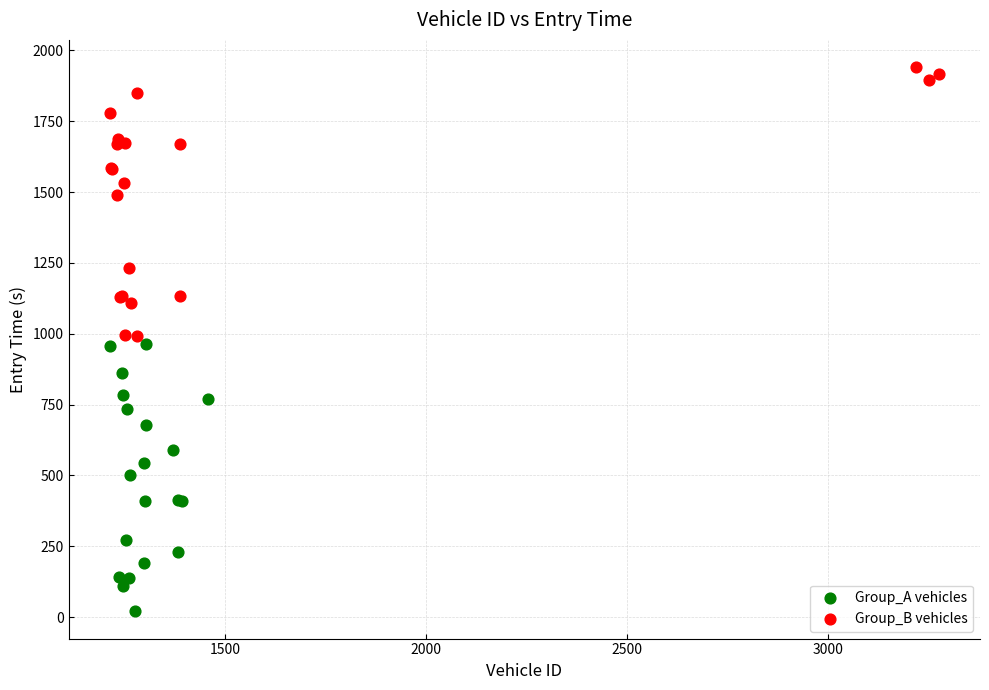

Which series has the widest spread of Y values?

Group_B vehicles